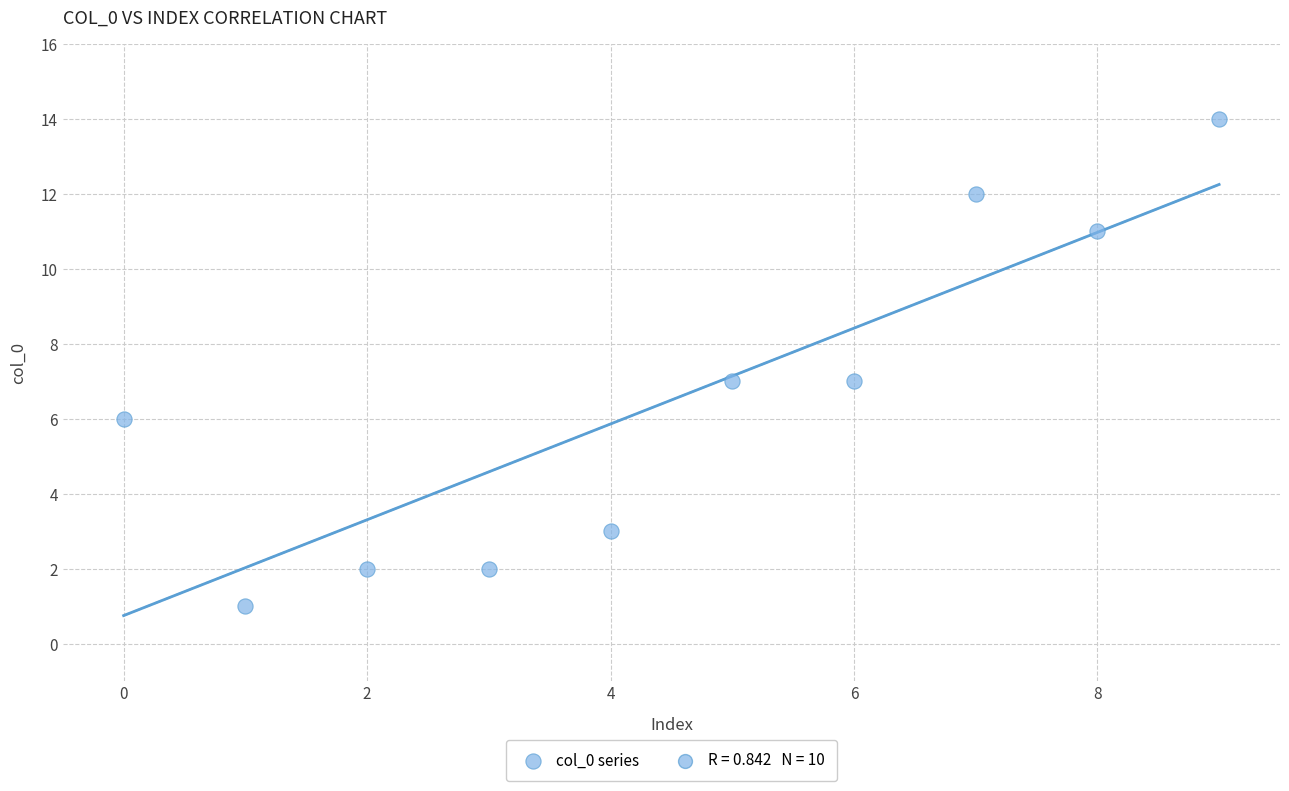

What is the range of Y values (max minus min)?

13